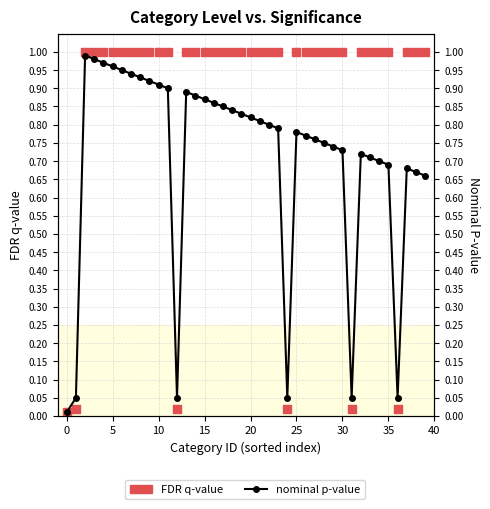

What is the total value across all series at 39?

1.7